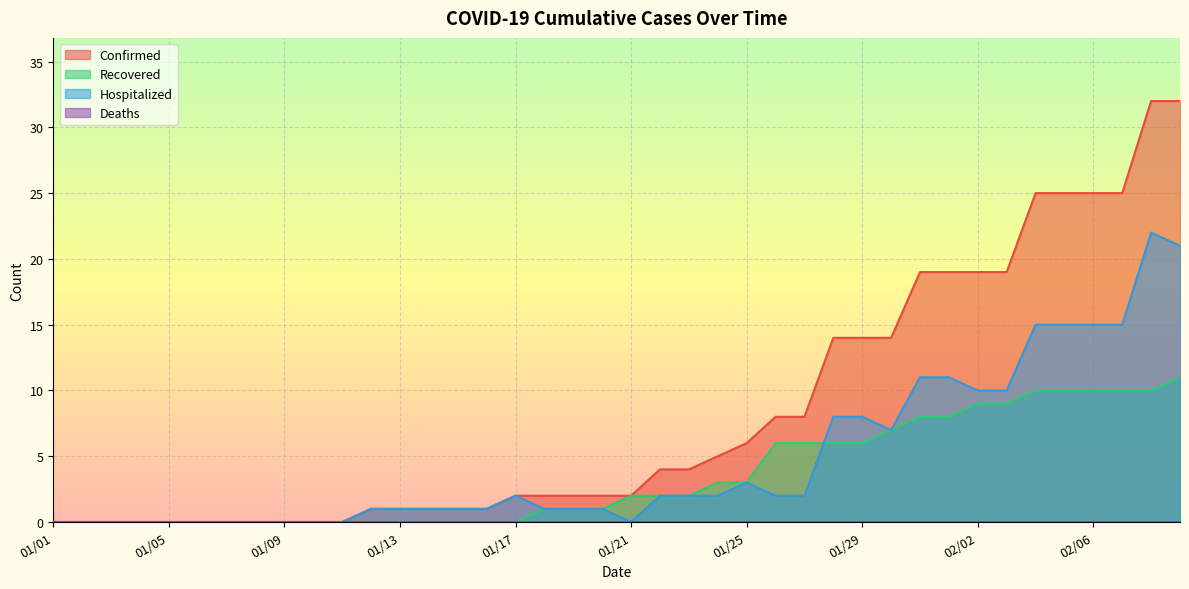

The value of Confirmed at 01/05 is -20. True or false?

False